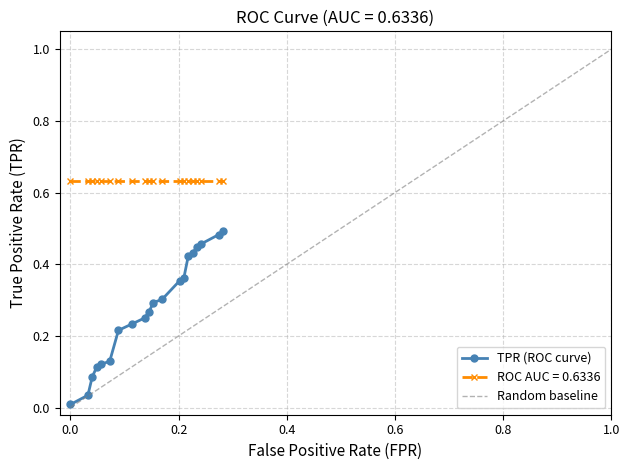

True or false: TPR (ROC curve) and ROC AUC = 0.6336 cross at least once.

False